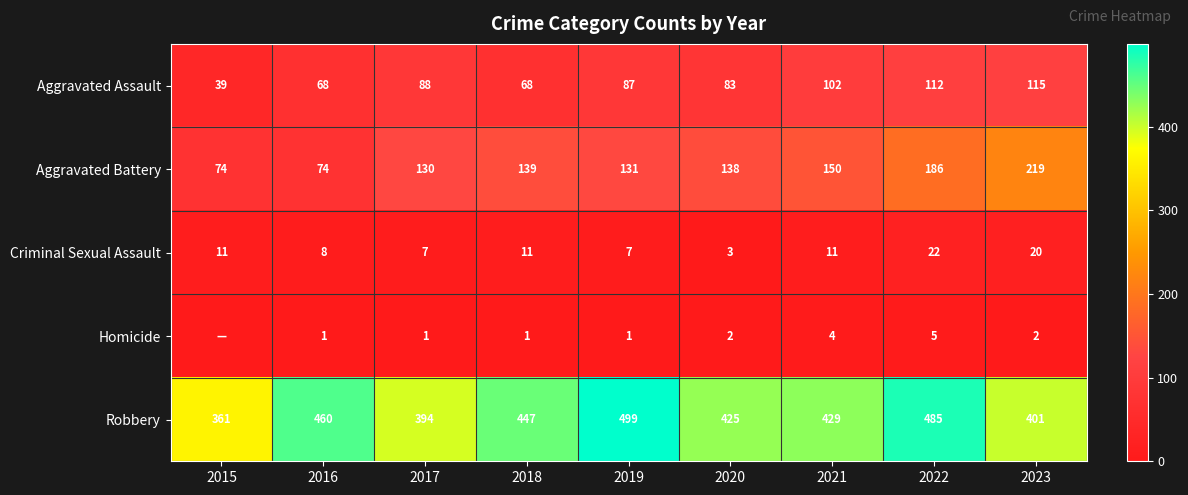

Is the value of Criminal Sexual Assault at 2018 greater than the value of Homicide at 2020?

Yes